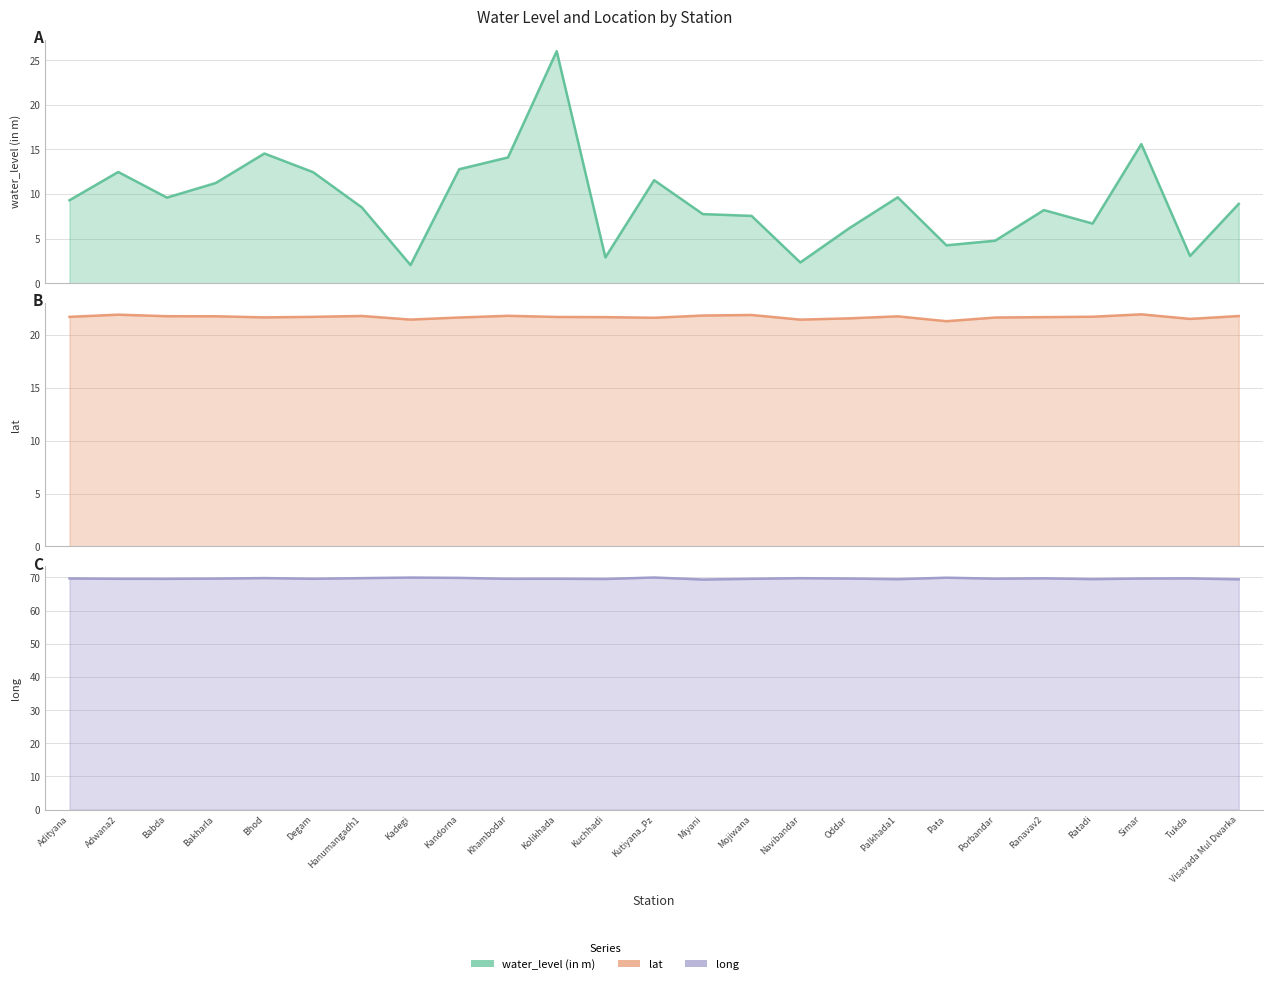

What is the value of the lat point at the 10th from the left?

21.8